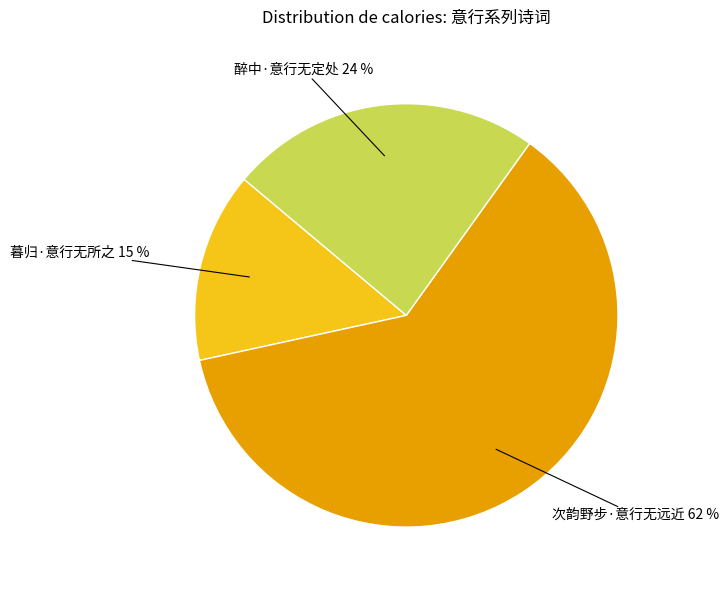

Between 次韵野步·意行无远近 and 暮归·意行无所之, which is larger?

次韵野步·意行无远近